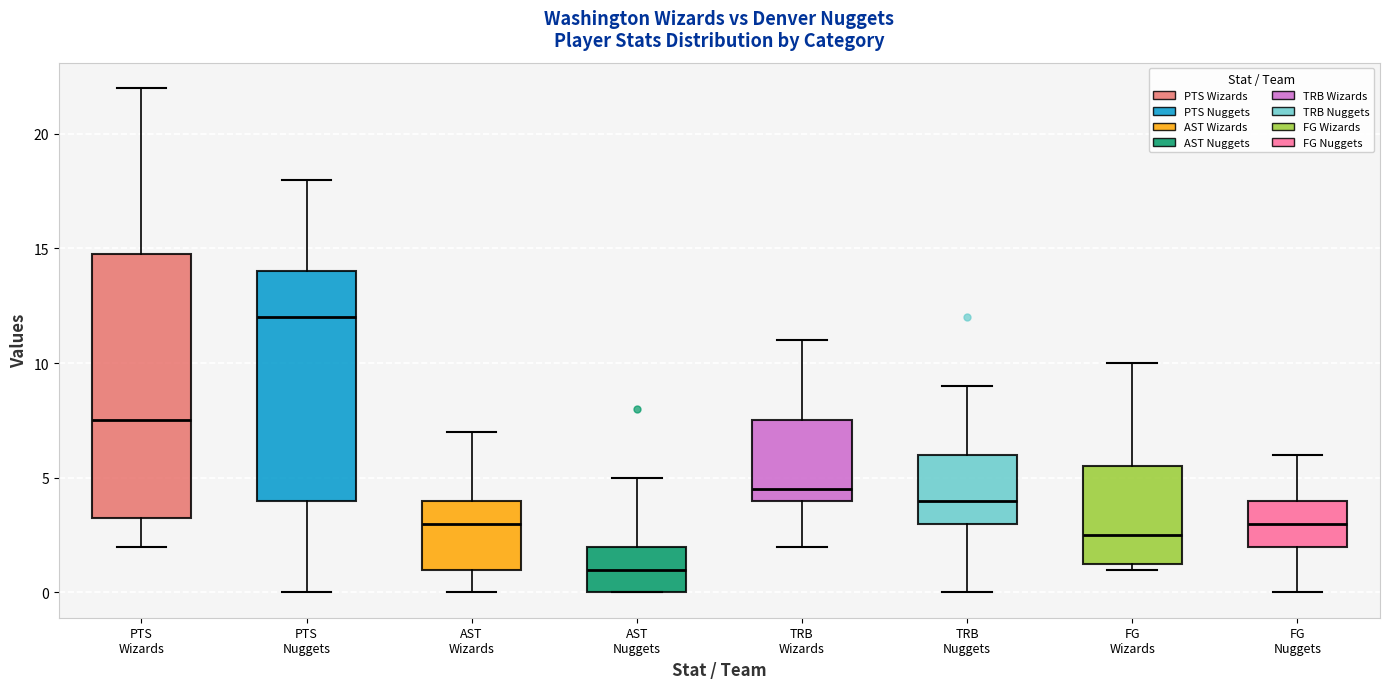

Comparing the boxes themselves (not the whiskers), which one is the tallest?

PTS Wizards